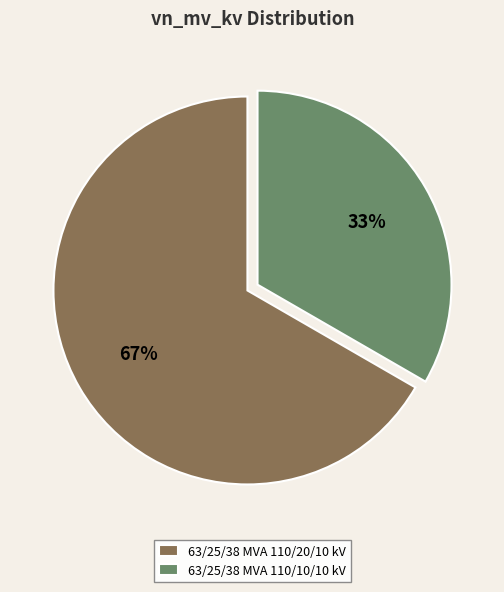

Do 63/25/38 MVA 110/10/10 kV and 63/25/38 MVA 110/20/10 kV together represent more than half of the pie?

Yes